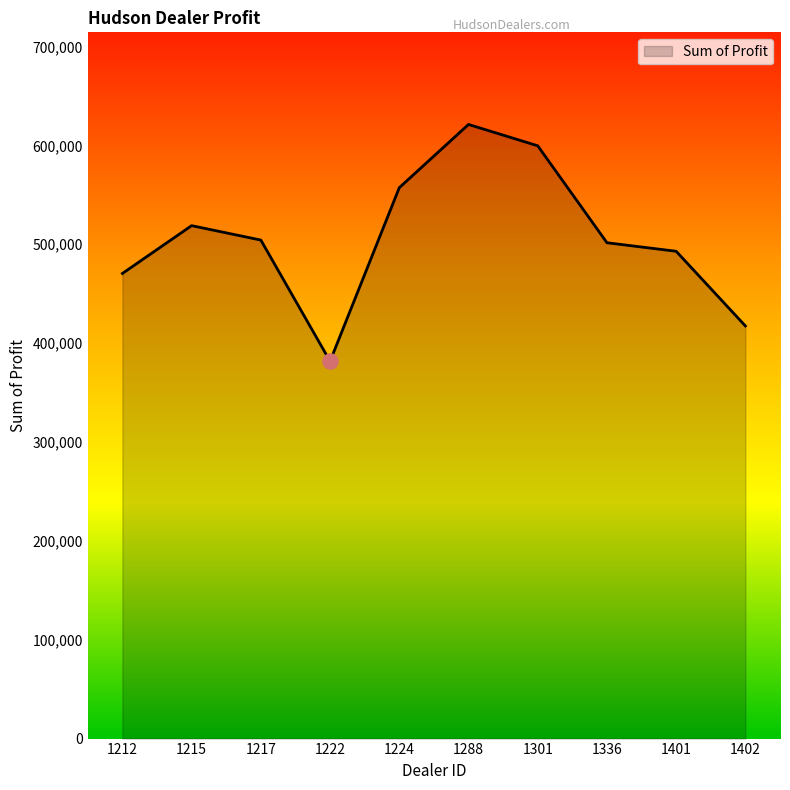

Which has a higher value, 1288 or 1222?

1288